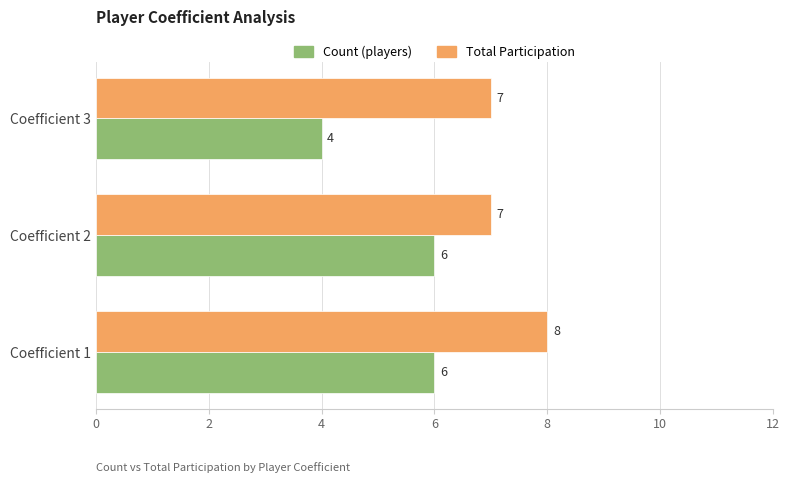

At which category is the sum across all series the highest?

Coefficient 1